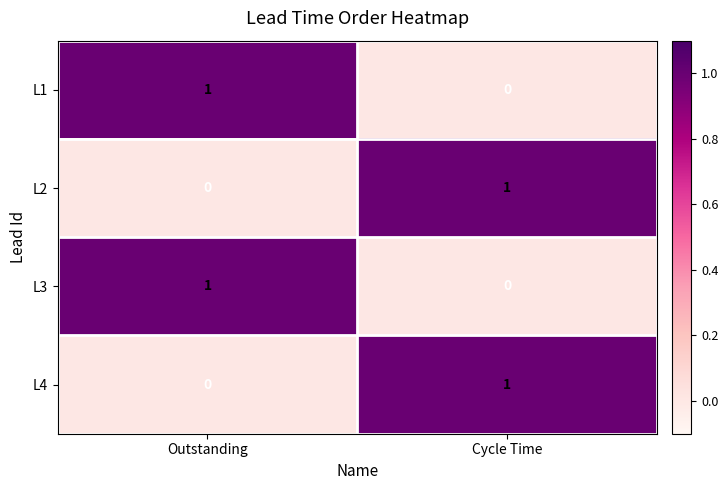

The value of L1 at Cycle Time is -1. True or false?

False